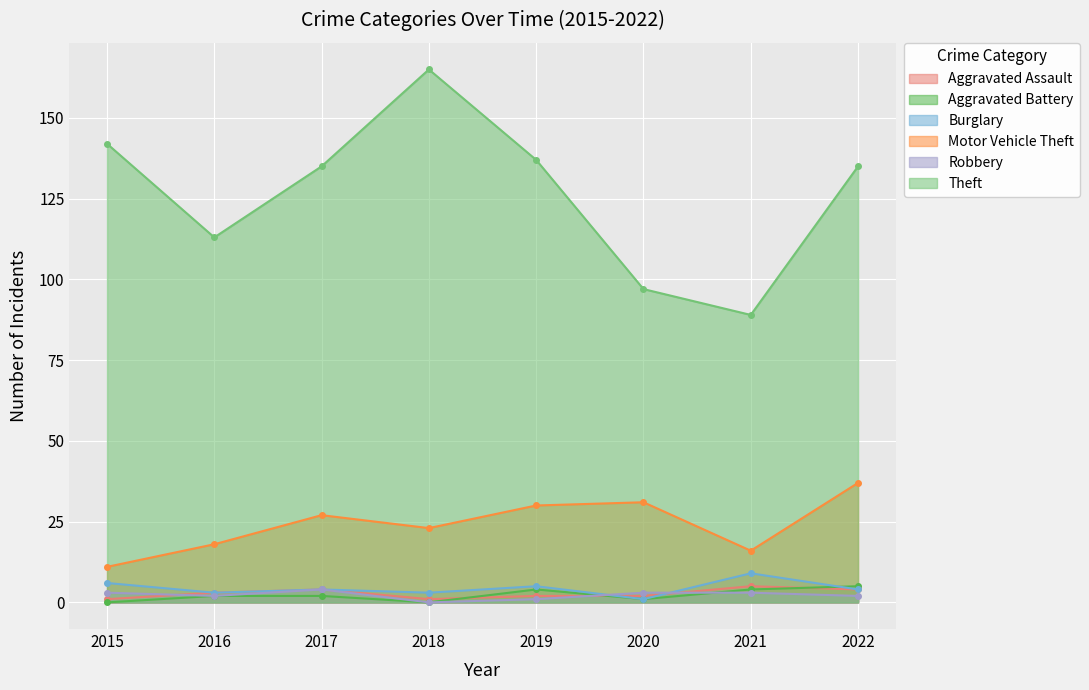

Reading left to right, transcribe all the data shown in this chart.

Aggravated Assault: 1	3	4	1	2	2	5	4
Aggravated Battery: 0	2	2	0	4	1	4	5
Burglary: 6	3	4	3	5	1	9	4
Motor Vehicle Theft: 11	18	27	23	30	31	16	37
Robbery: 3	2	4	0	1	3	3	2
Theft: 142	113	135	165	137	97	89	135